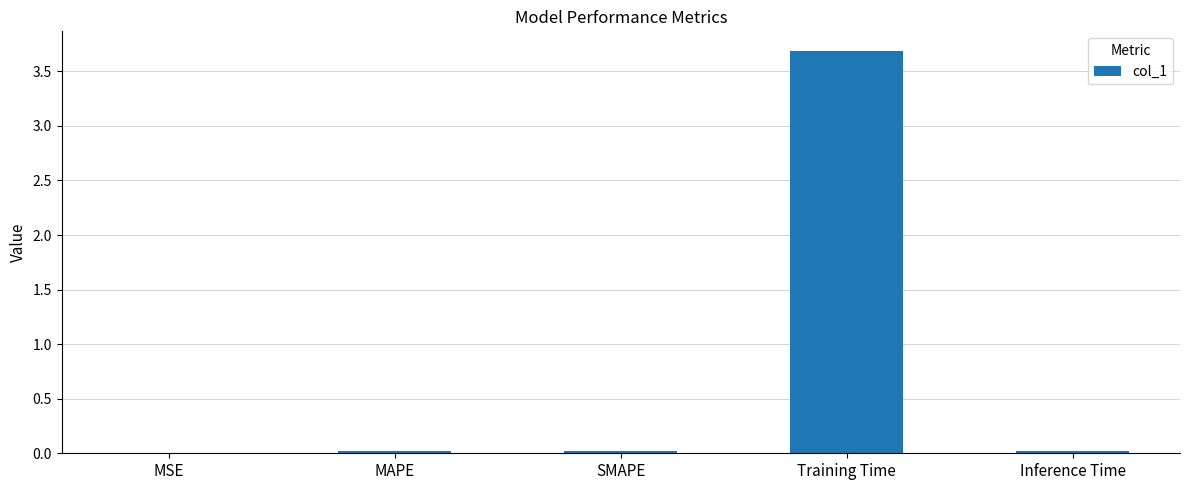

What is the sum of all values?

3.7